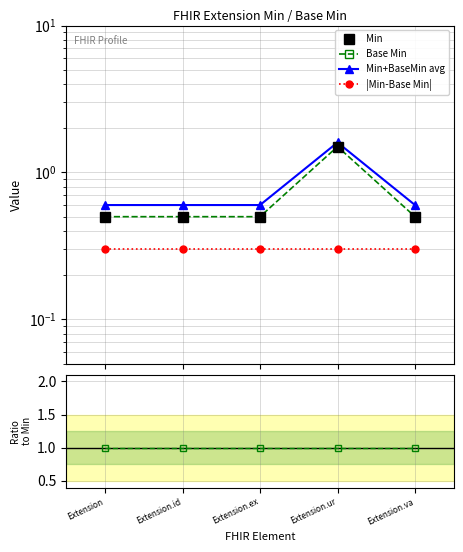

True or false: Min+BaseMin avg has a value of 1.6 at Extension.ur.

True